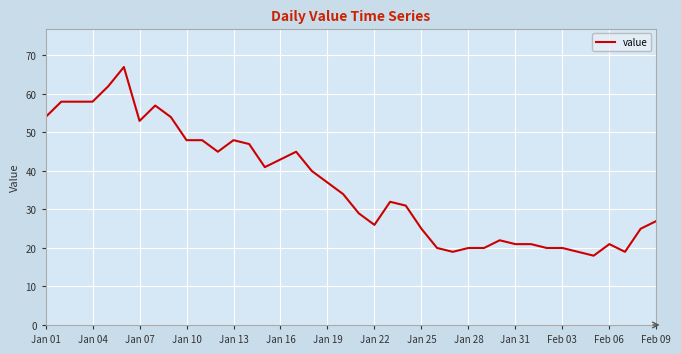

Reading right to left, list all the values displayed in this chart.

27	25	19	21	18	19	20	20	21	21	22	20	20	19	20	25	31	32	26	29	34	37	40	45	43	41	47	48	45	48	48	54	57	53	67	62	58	58	58	54